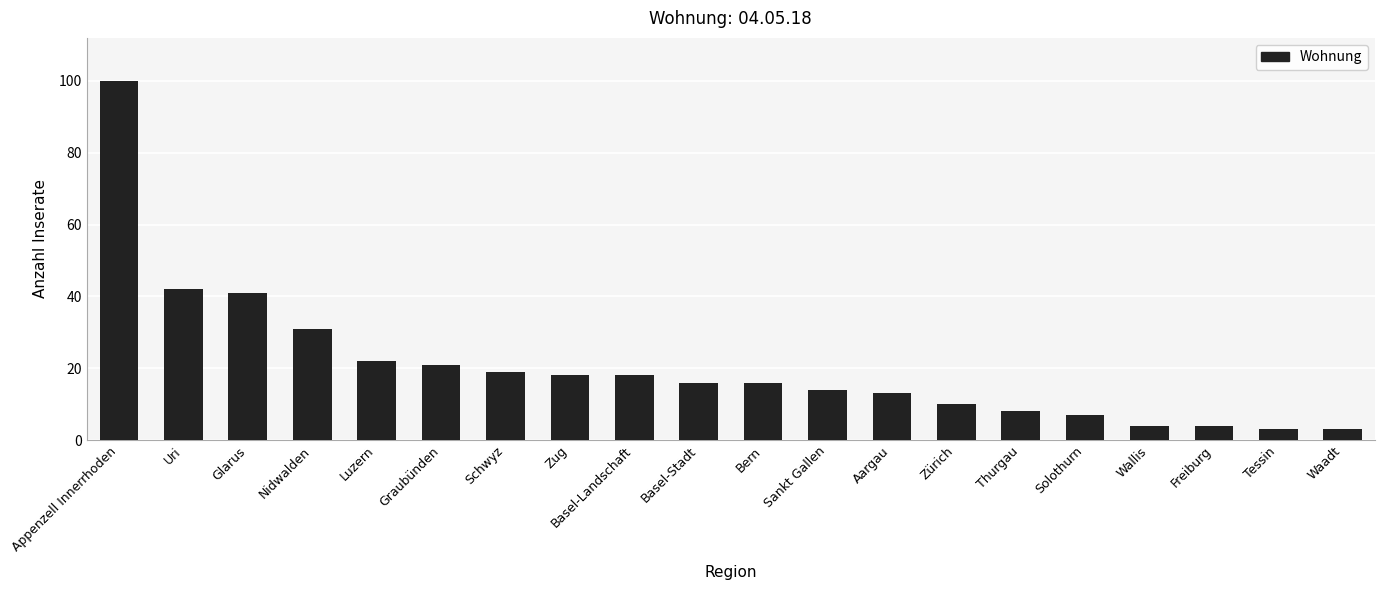

The value at Solothurn is 7. True or false?

True